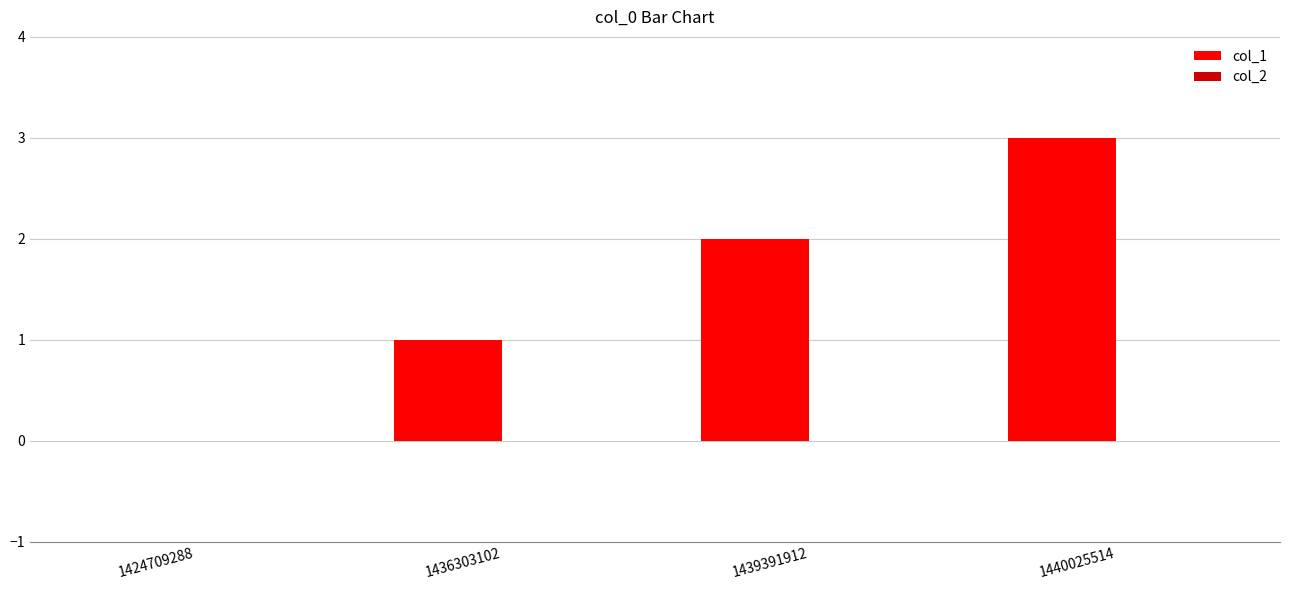

The chart shows a value of 2 at 1424709288. True or false?

False